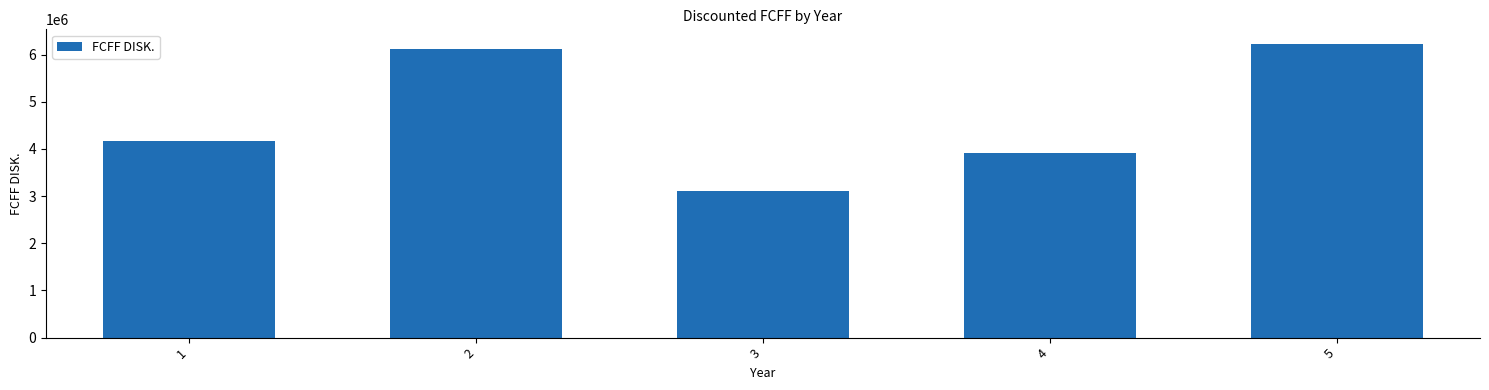

Which label corresponds to the smallest value in the chart?

3